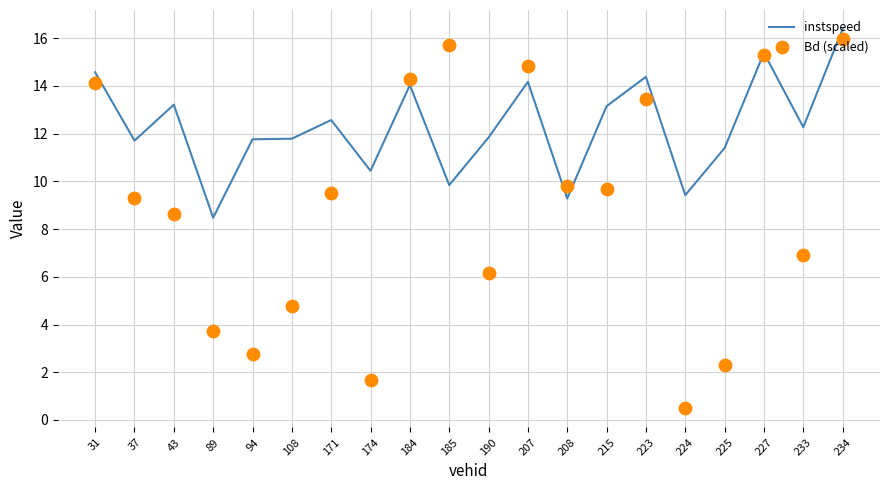

Which series reaches the minimum Y coordinate?

Bd (scaled)